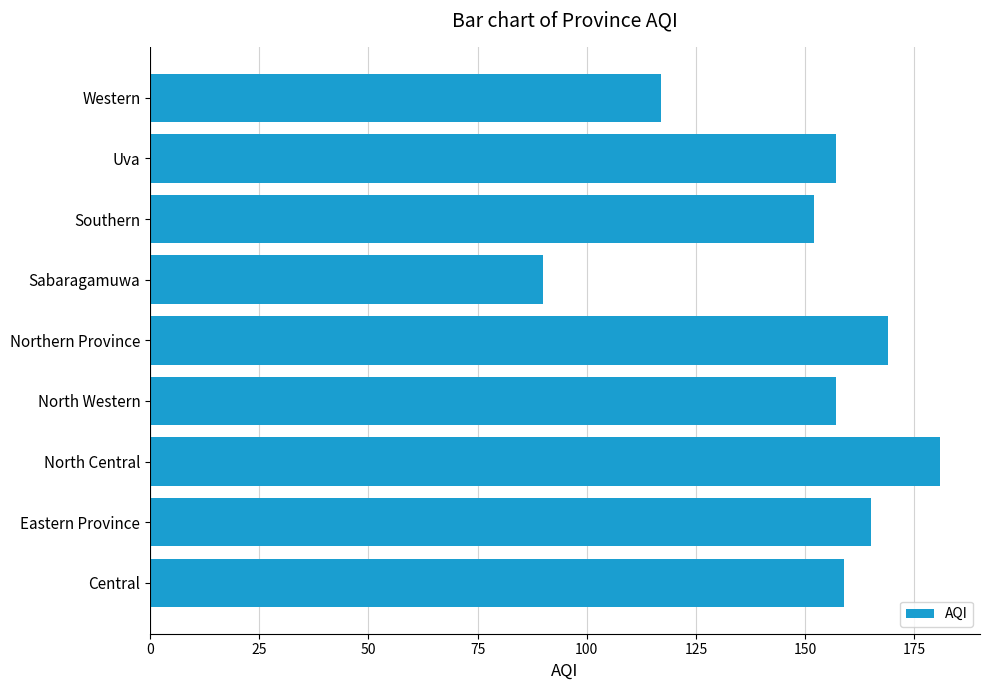

Approximately how many times larger is the value at Eastern Province compared to North Central?

0.9